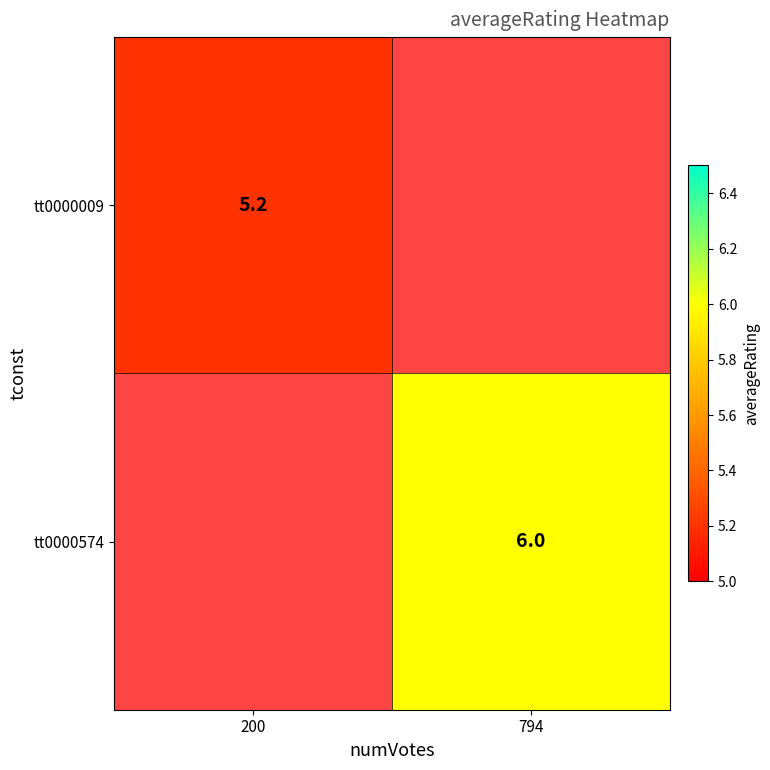

At which category does the chart reach its peak across all series?

794